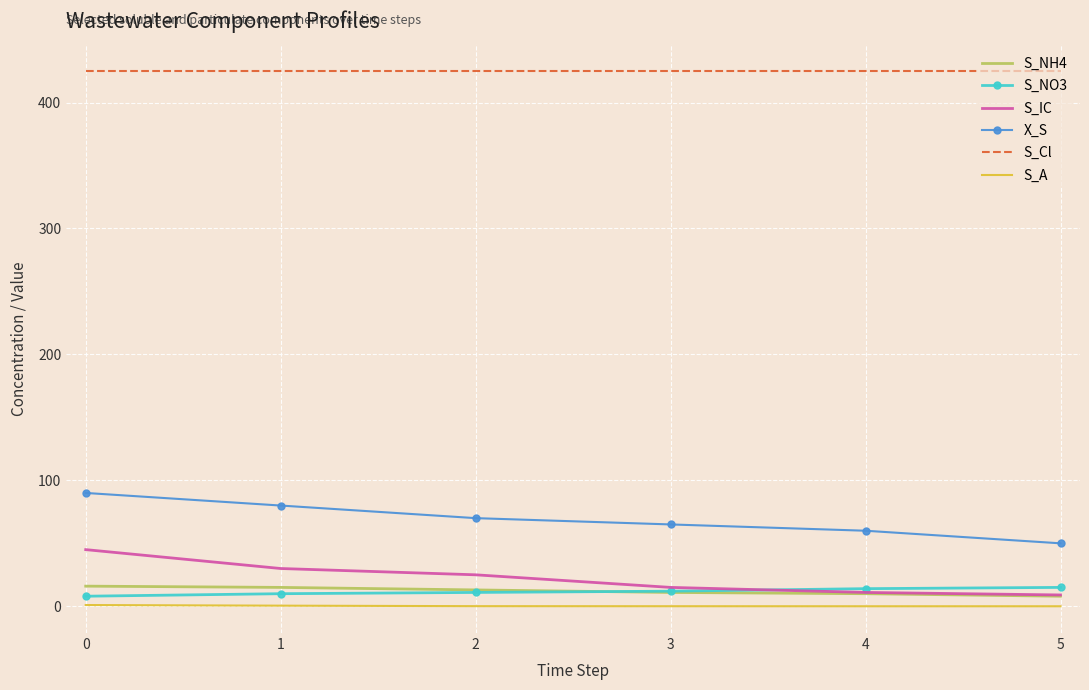

What are all the series names shown in the legend?

S_NH4, S_NO3, S_IC, X_S, S_Cl, S_A